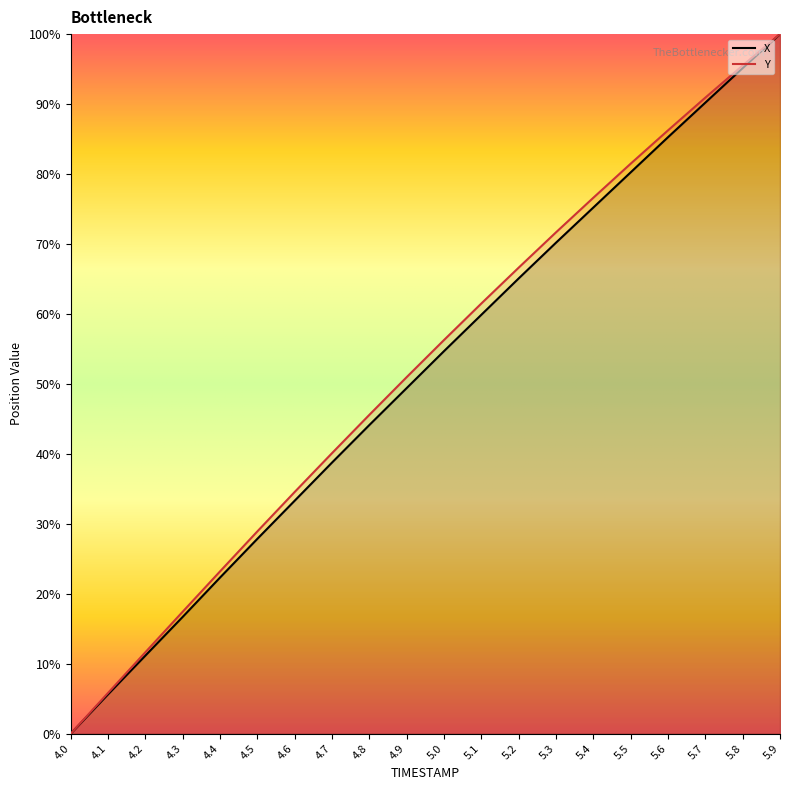

Rank the series by their average value, from highest to lowest.

Y, X